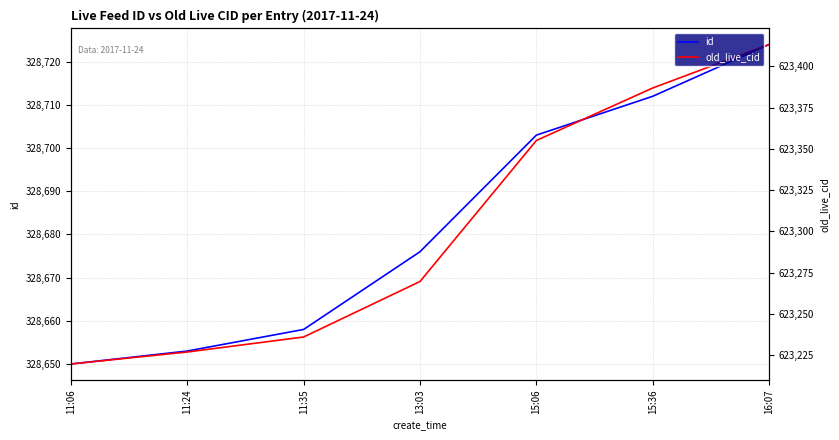

What is the label of the 6th point from the left?

15:36